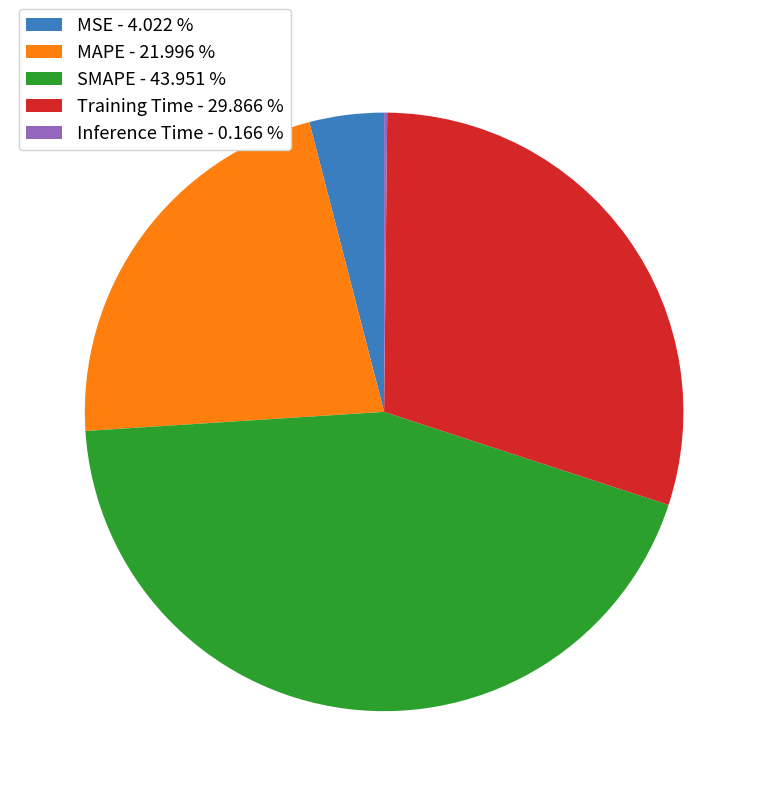

Do SMAPE - 43.951 % and MAPE - 21.996 % together represent more than half of the pie?

Yes